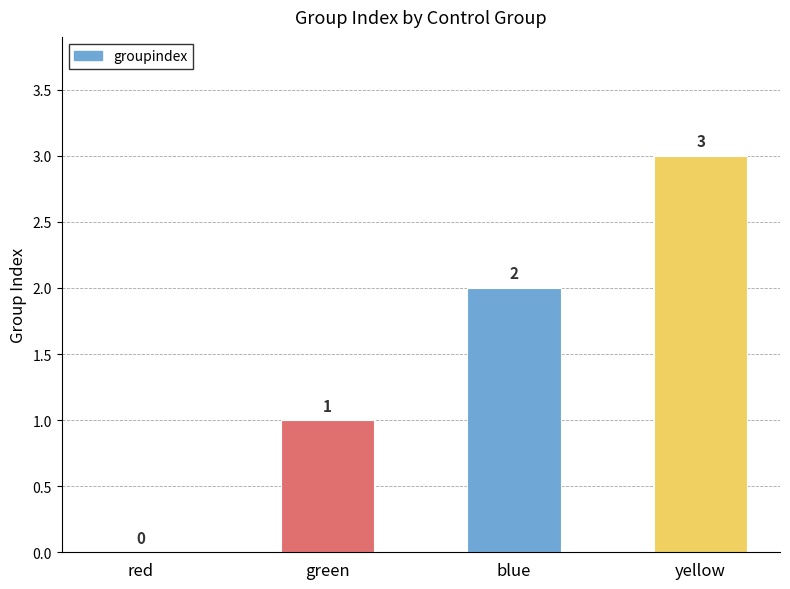

Is it true that the value at red is 0?

True